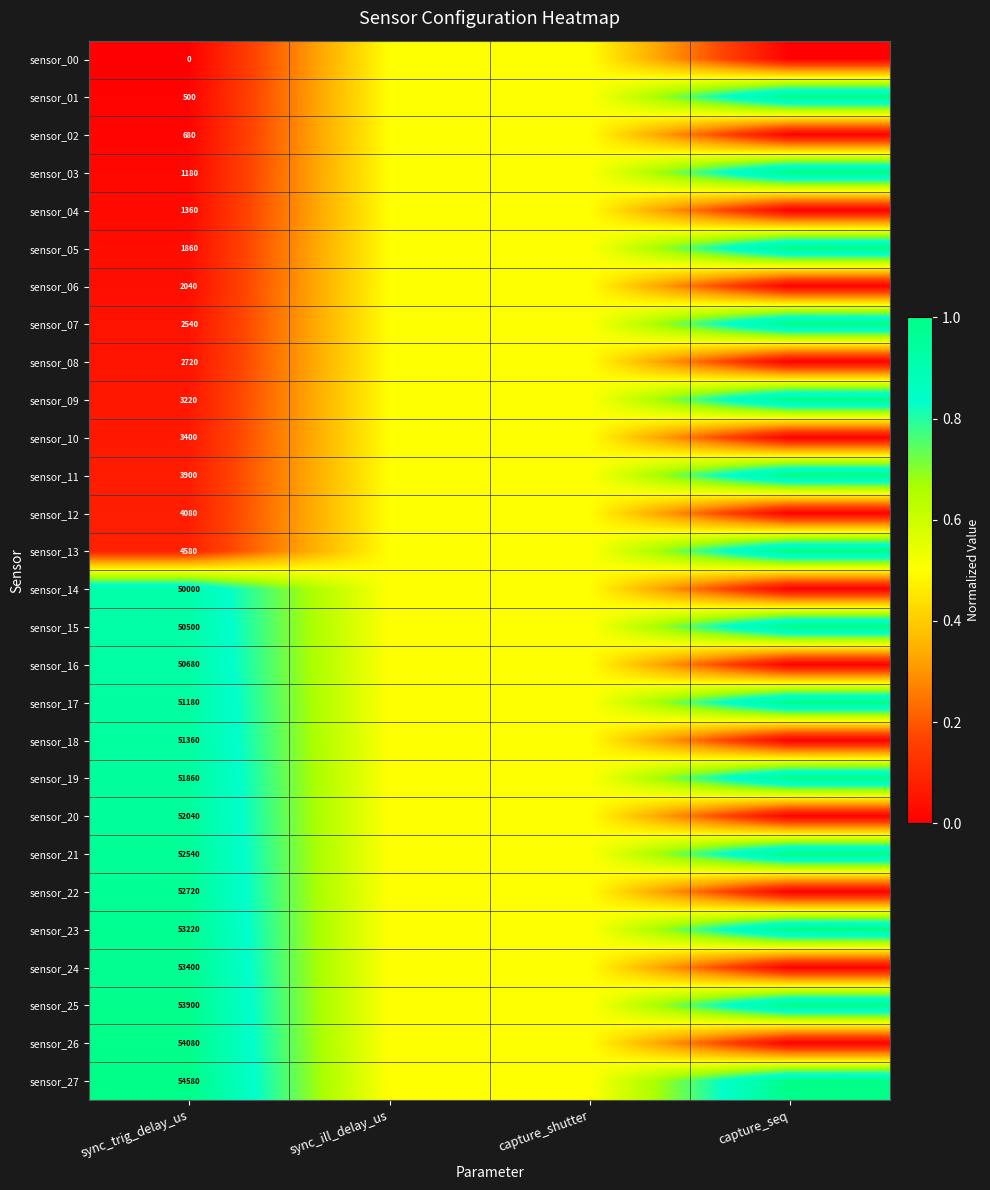

What is the total value across all series at sync_trig_delay_us?

764120.0